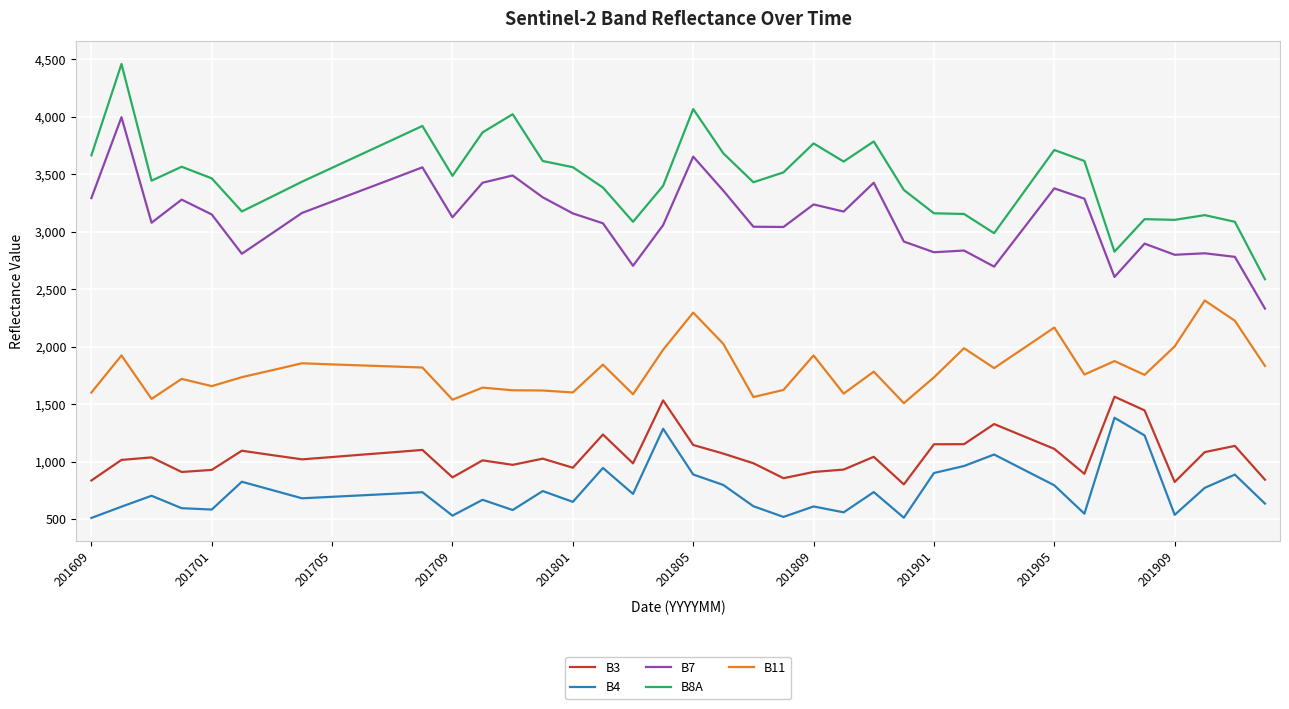

True or false: B3 and B8A cross at least once.

False